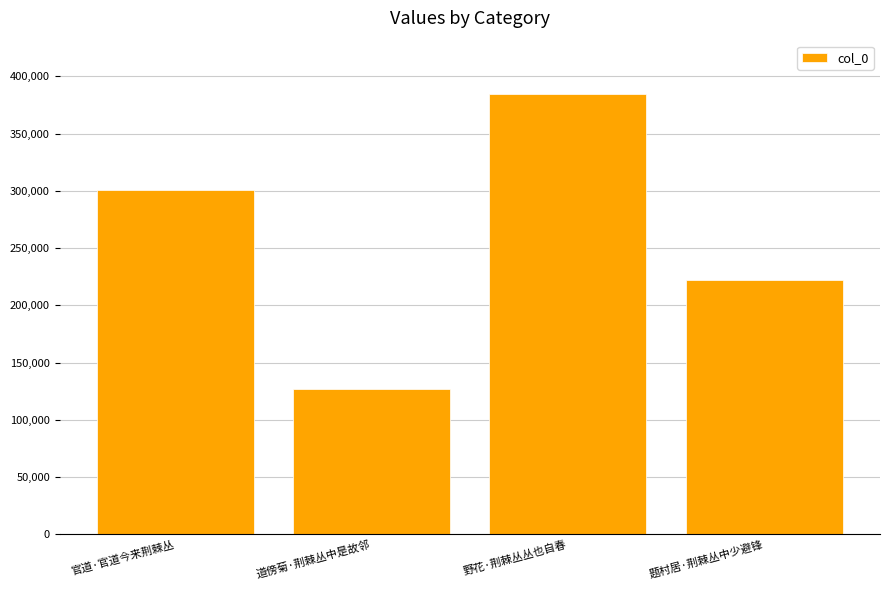

Reading right to left, list all the values displayed in this chart.

222133	385000	127034	300975